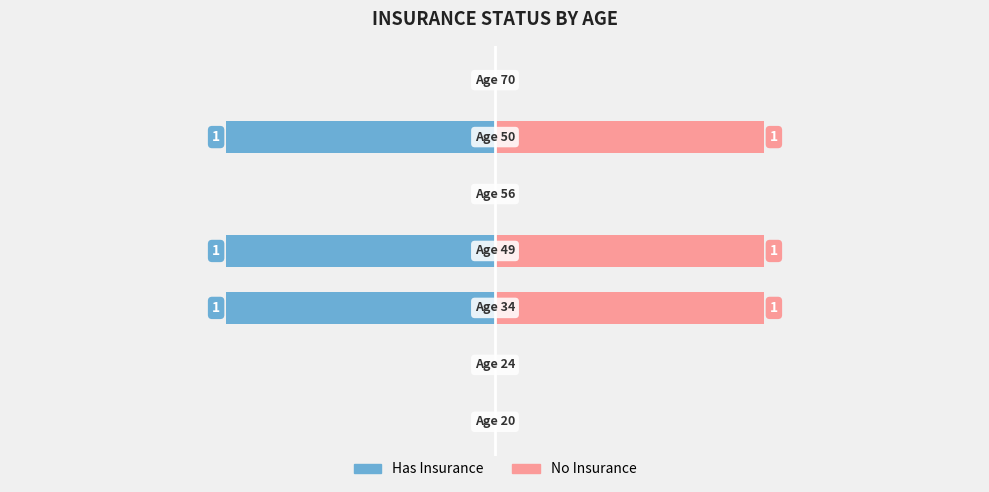

Are the bars grouped side by side (vs. stacked)?

No